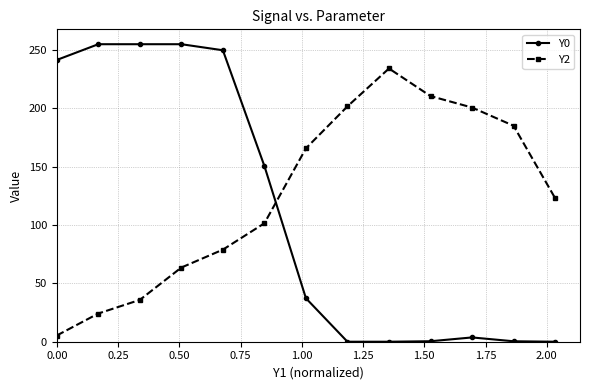

After their last crossing, which series has the higher values: Y2 or Y0?

Y2